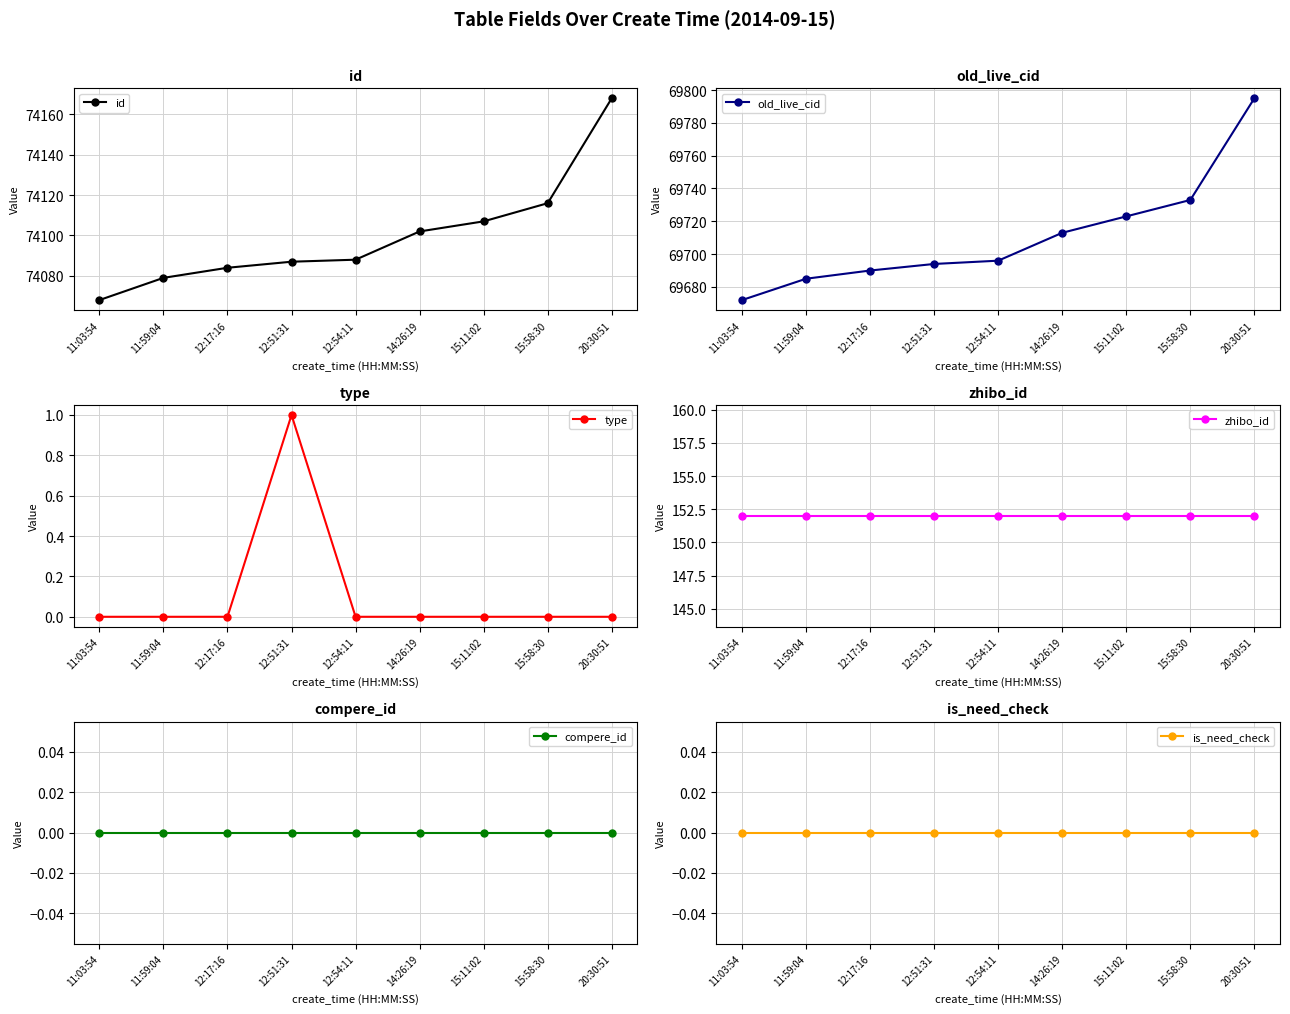

What position from the left is 11:03:54?

1